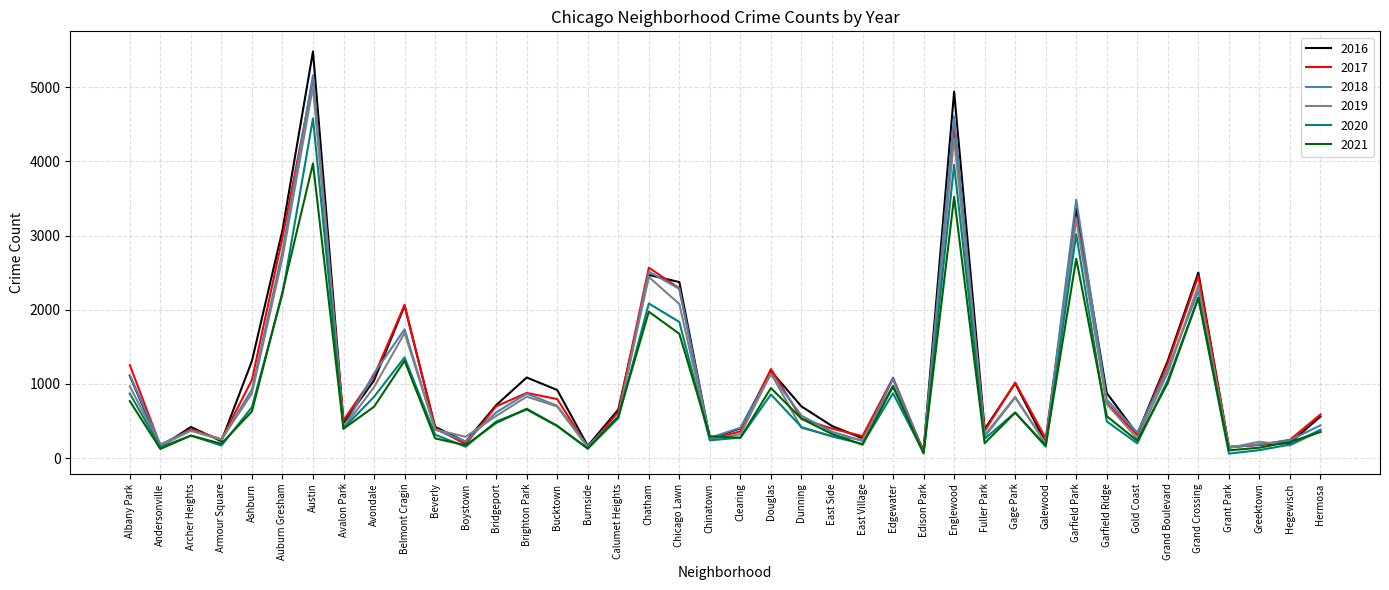

Which series ends up on top after the final intersection of 2020 and 2019?

2020